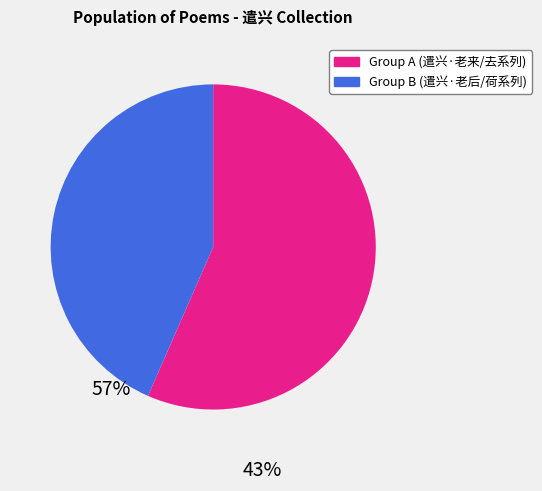

Is there any slice that represents more than half of the pie?

Yes